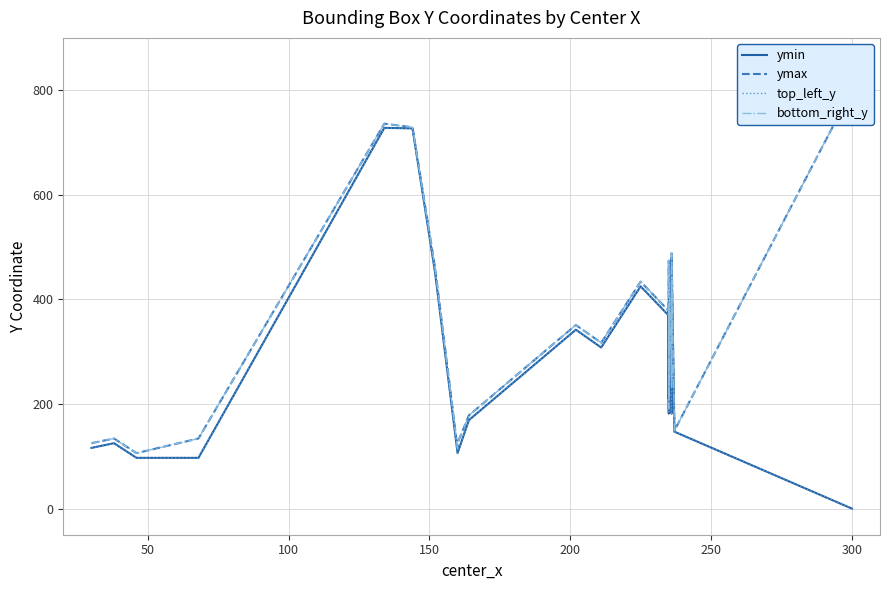

What is the difference between the maximum and minimum values in the bottom_right_y series?

694